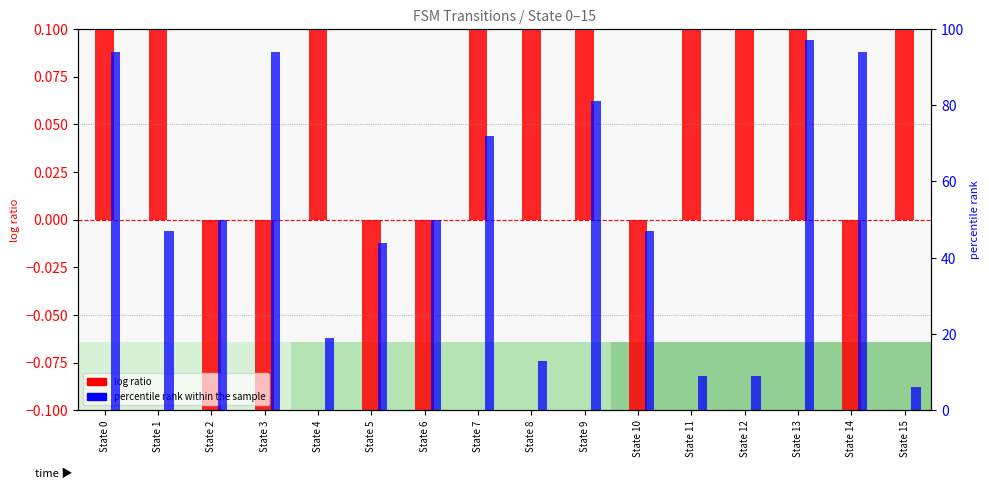

How many data points in log ratio are less than 0?

6